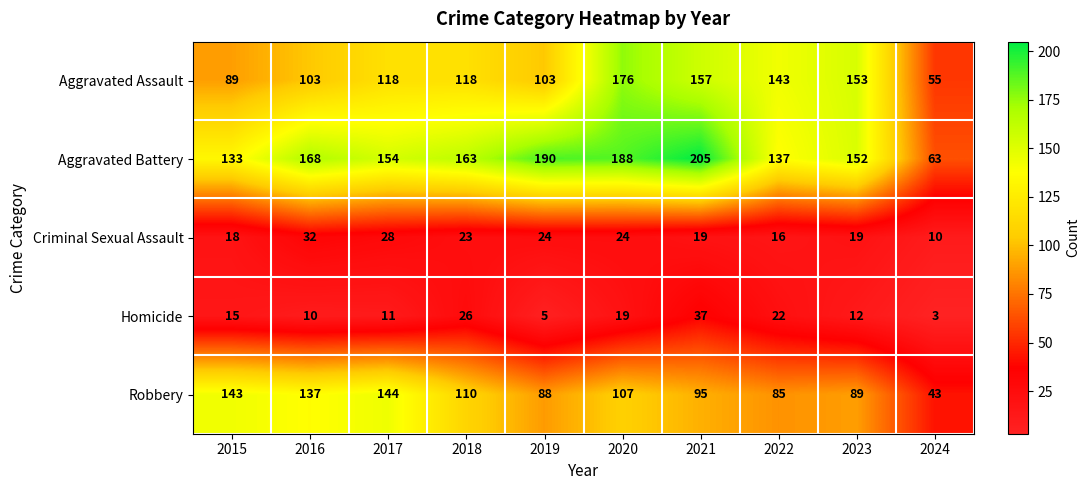

How many data points does each series have?

10